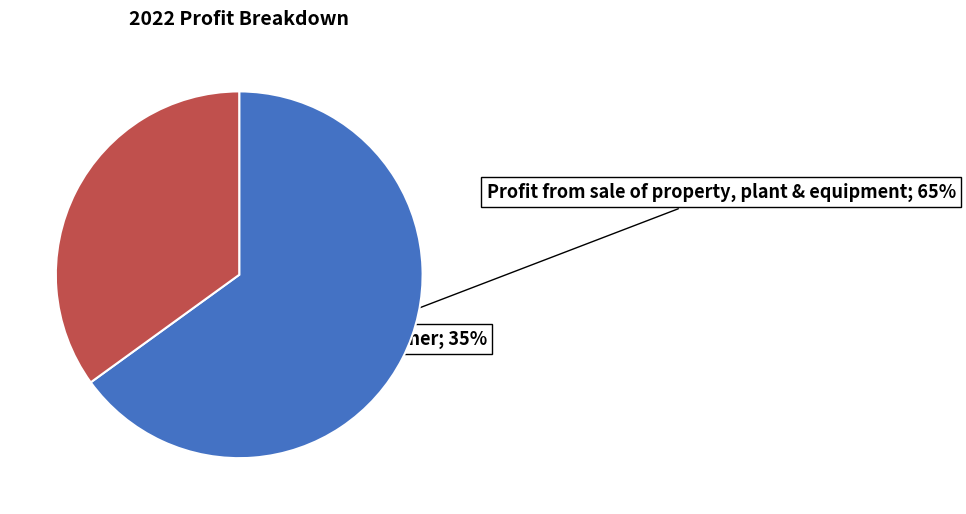

Is there any slice that represents more than half of the pie?

Yes